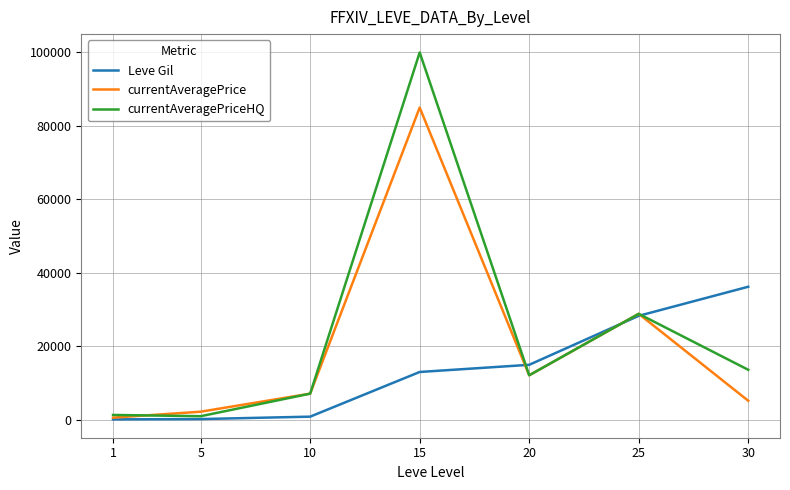

List the series in order of their peak value, highest first.

currentAveragePriceHQ, currentAveragePrice, Leve Gil